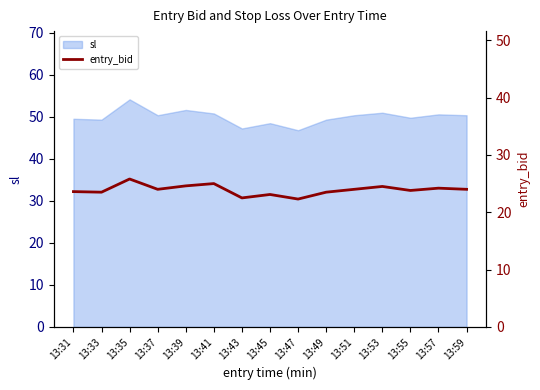

Reading right to left, list all the values displayed in this chart.

24.0	24.2	23.8	24.5	24.0	23.5	22.3	23.1	22.5	25.0	24.6	24.0	25.8	23.5	23.6